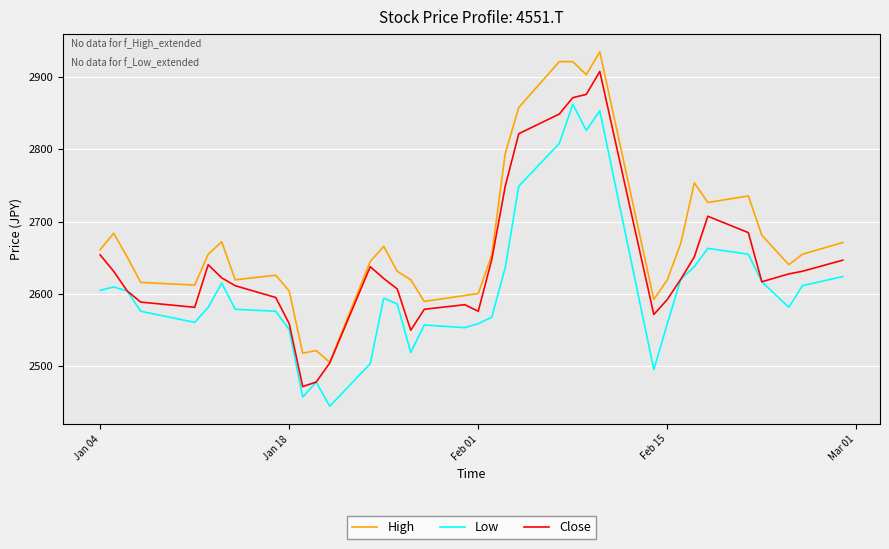

Which series has the largest total across all categories?

High